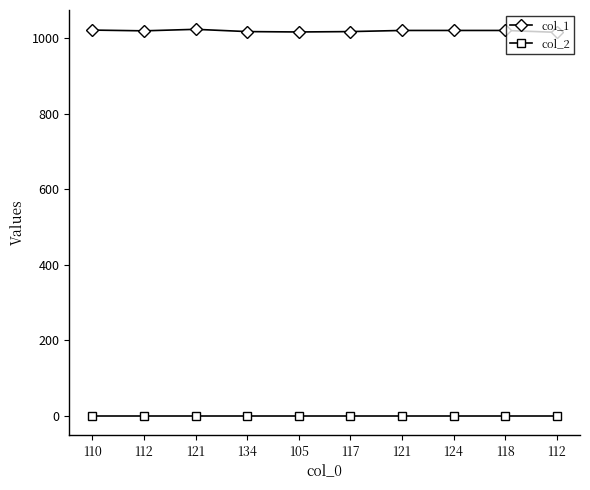

At which category is the sum across all series the highest?

121